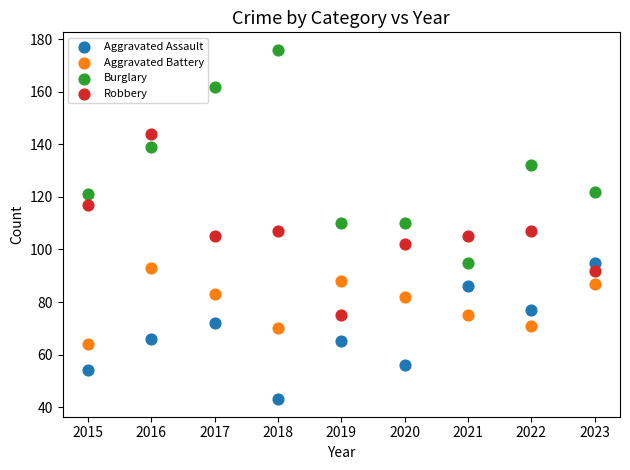

What is the X range (max minus min) for the scatter plot?

8